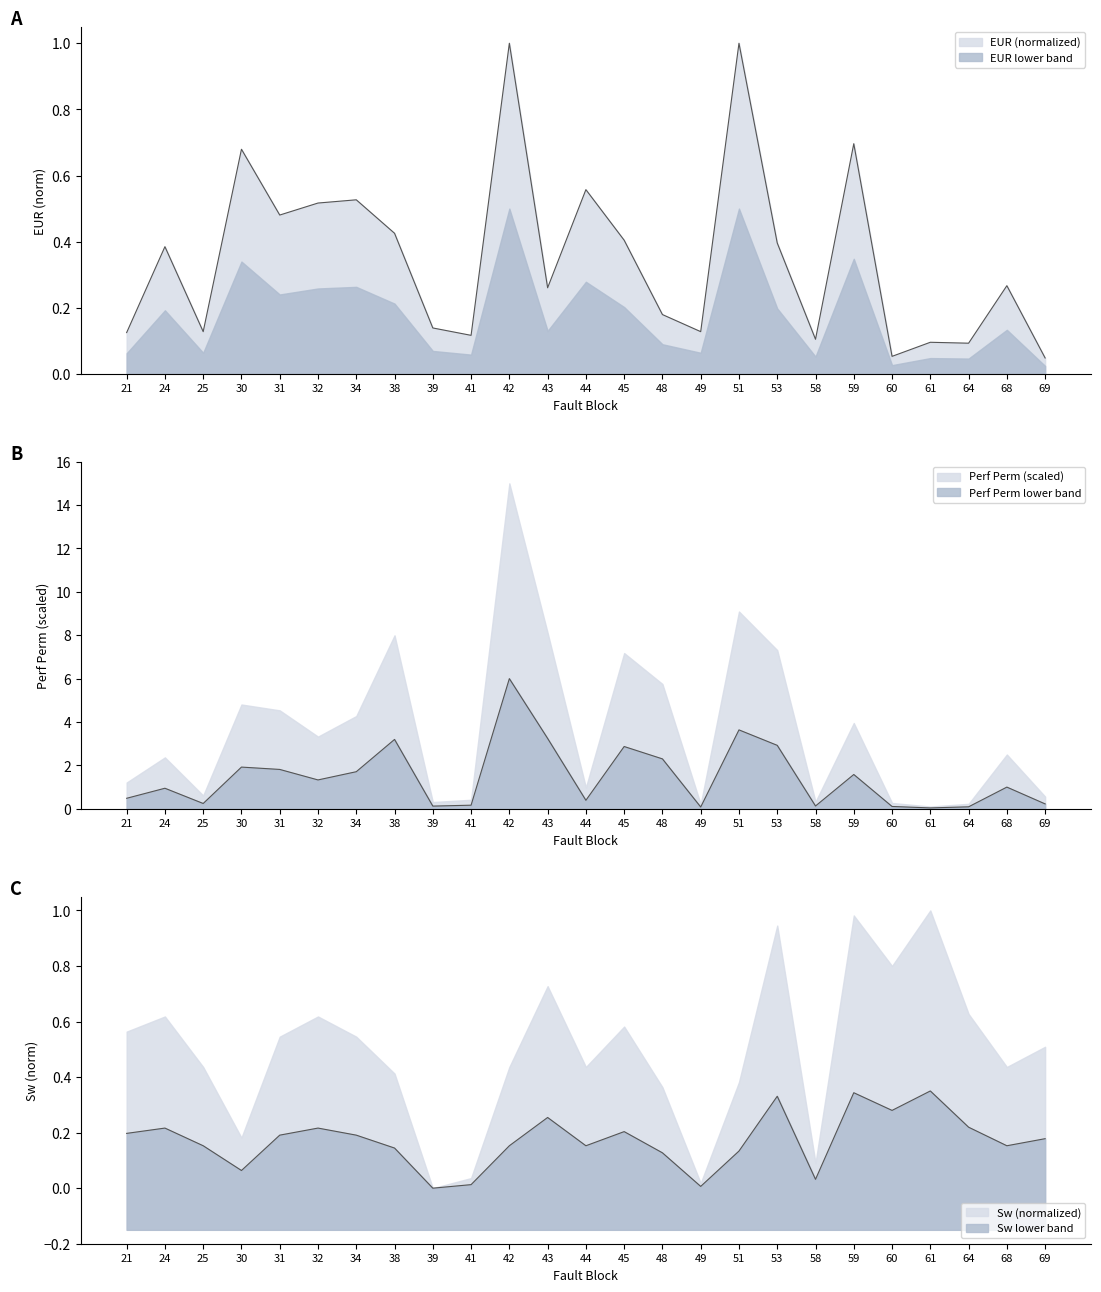

Which series has the largest total across all categories?

perf_perm_mean